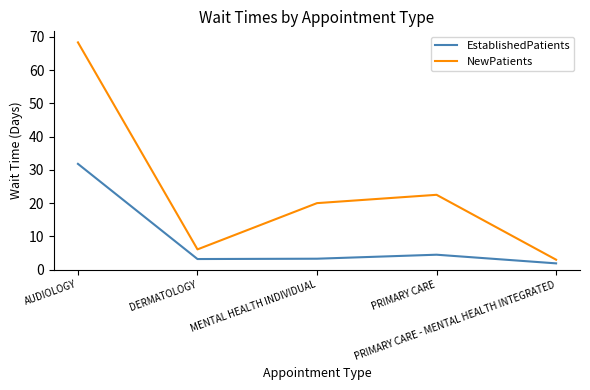

Is the value of EstablishedPatients at PRIMARY CARE greater than the value of NewPatients at PRIMARY CARE?

No